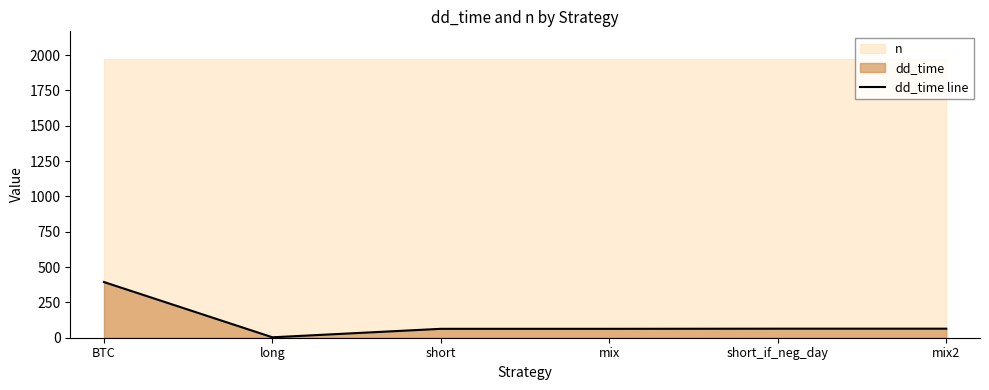

What position from the left is short?

3